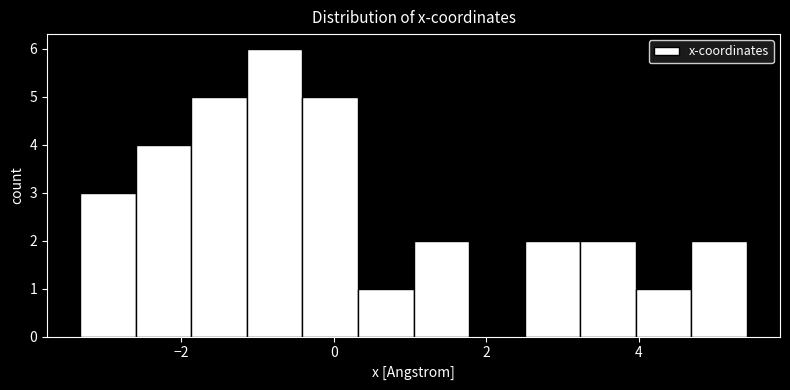

Around what value on the x-axis is the tallest bar? Give the approximate position of its centre, as read against the axis.

-0.8